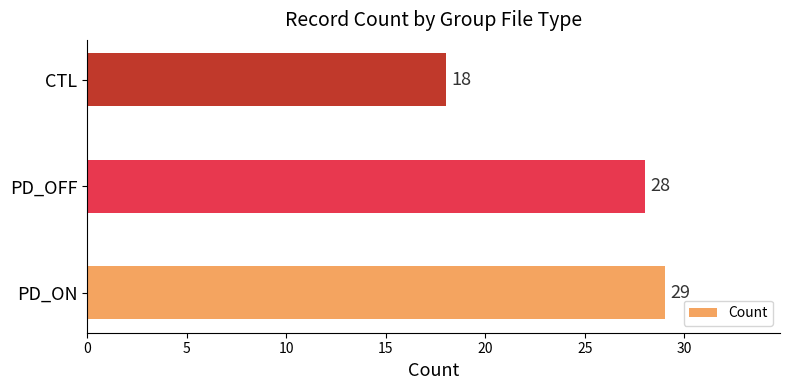

What is the sum of all values?

75